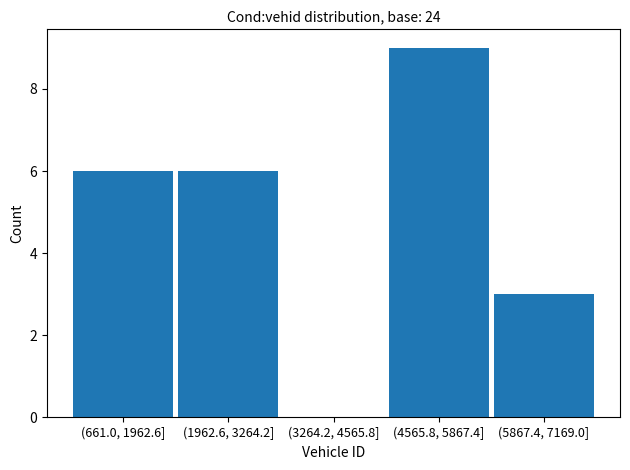

Reading left to right, extract all data points from this chart.

(661.0, 1962.6]=6	(1962.6, 3264.2]=6	(3264.2, 4565.8]=0	(4565.8, 5867.4]=9	(5867.4, 7169.0]=3